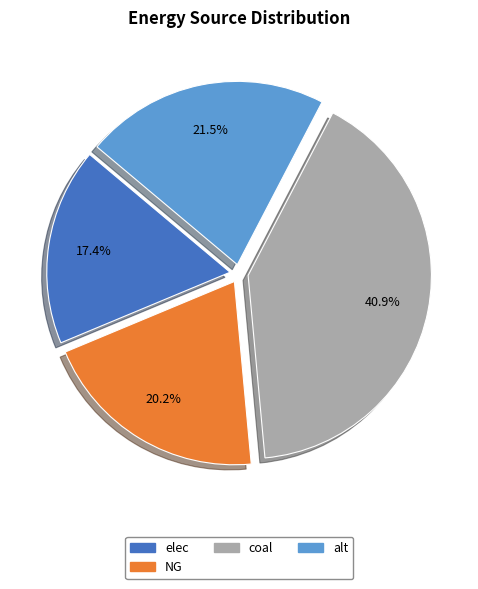

Rank the categories by value from lowest to highest.

elec, NG, alt, coal